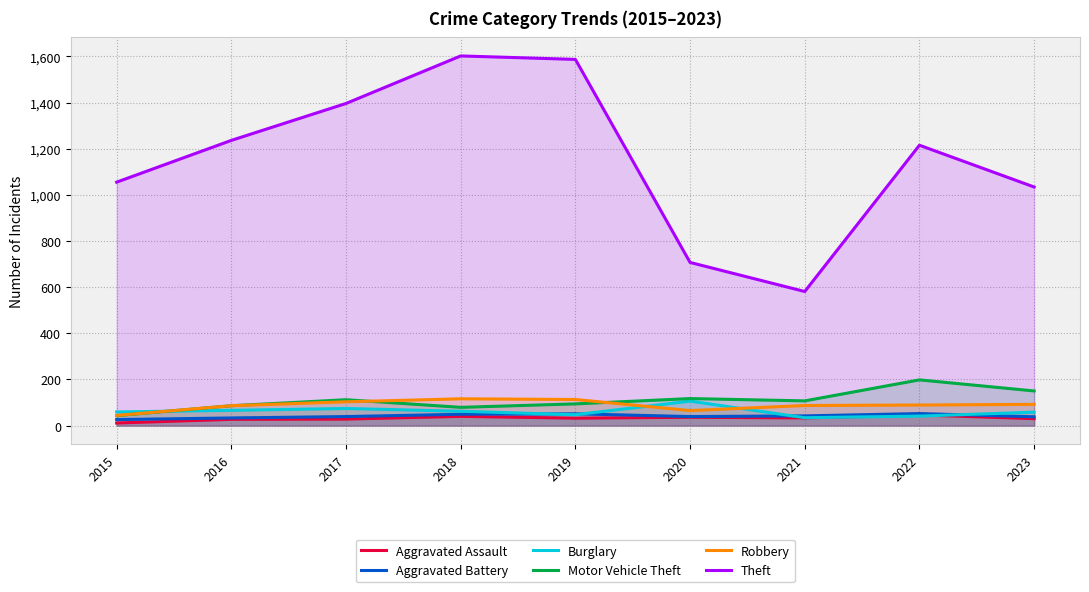

Reading right to left, transcribe all the data shown in this chart.

Aggravated Assault: 30	46	33	36	32	40	28	27	11
Aggravated Battery: 38	52	42	39	51	49	39	33	26
Burglary: 58	41	34	106	47	62	74	66	59
Motor Vehicle Theft: 150	198	107	117	94	79	112	86	43
Robbery: 92	89	87	65	113	116	103	86	44
Theft: 1034	1215	581	707	1587	1602	1396	1236	1055